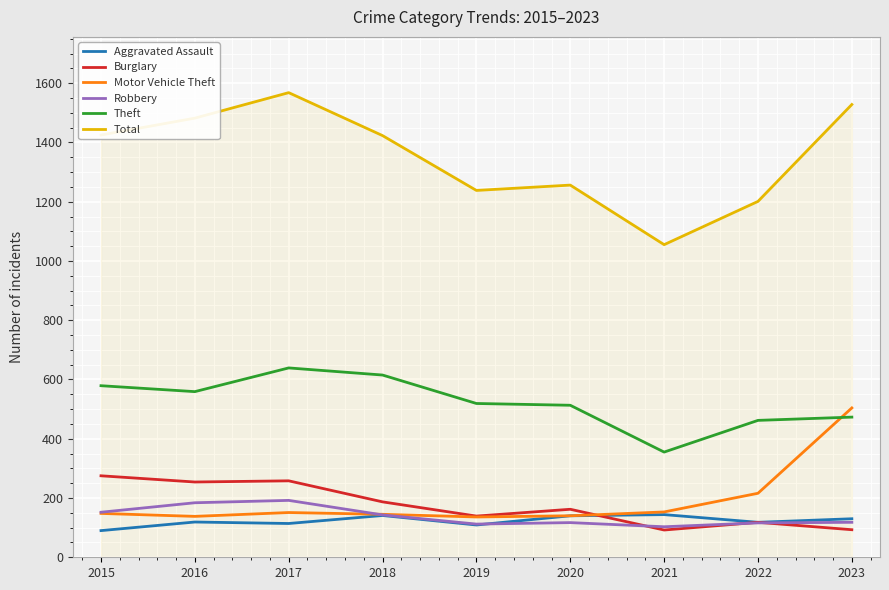

True or false: Total and Robbery intersect in this chart.

False